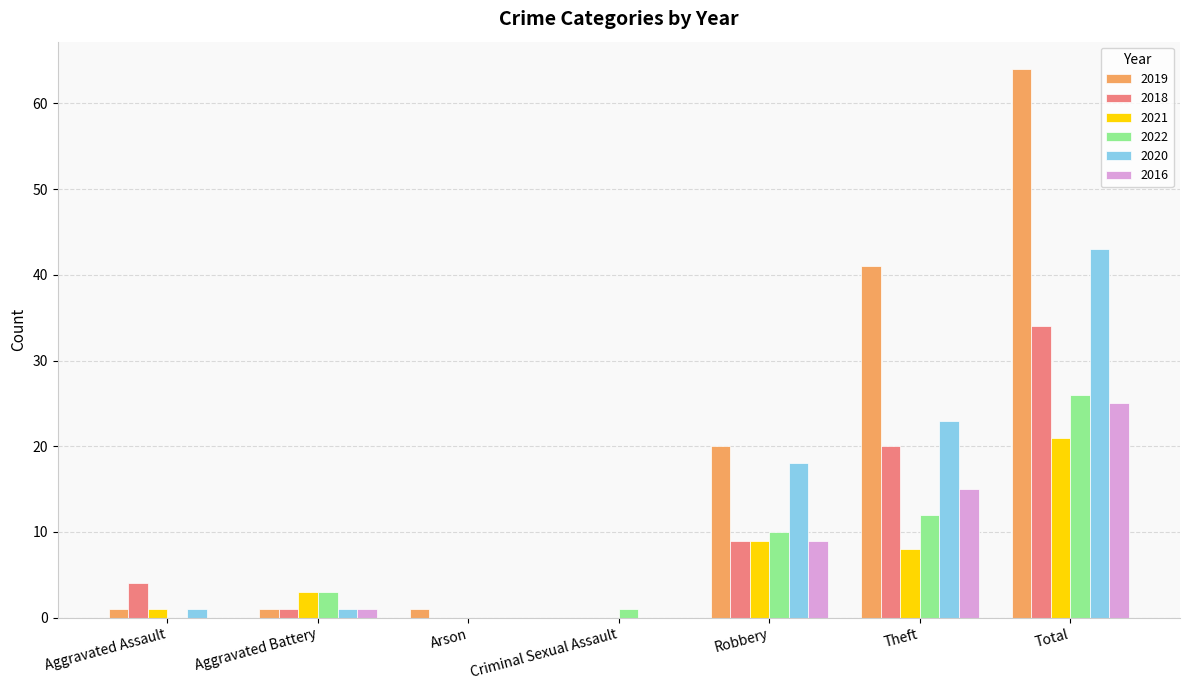

What is the sum of all 2018 values?

68